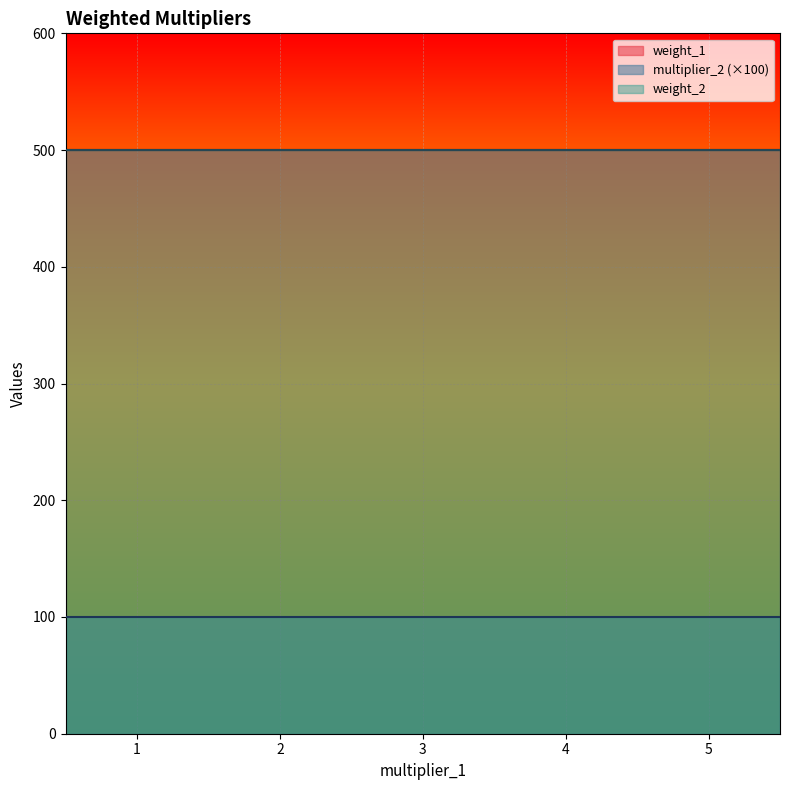

True or false: weight_1 and weight_2 intersect in this chart.

False